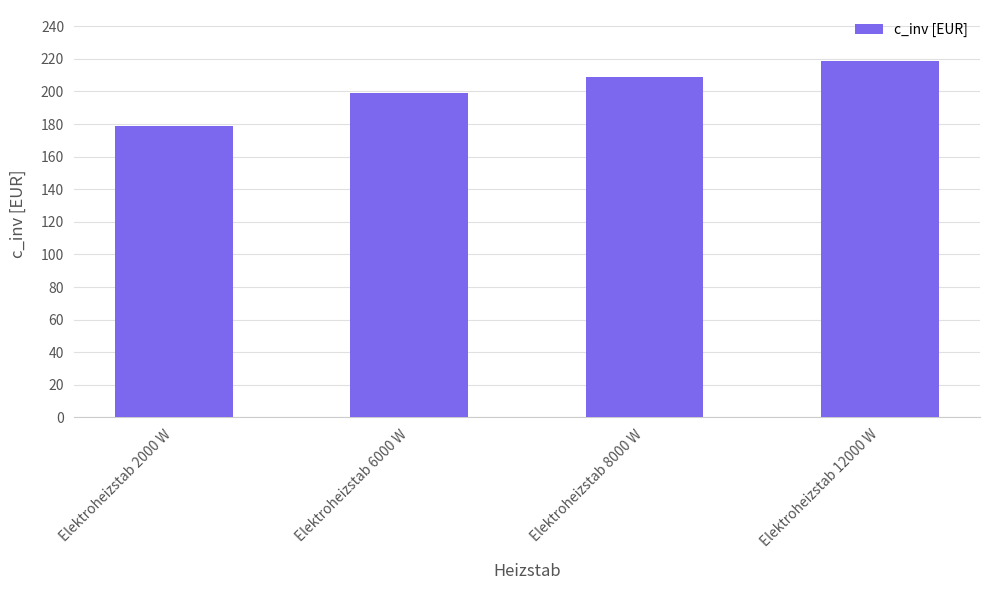

What is the change in value from Elektroheizstab 8000 W to Elektroheizstab 12000 W?

+10